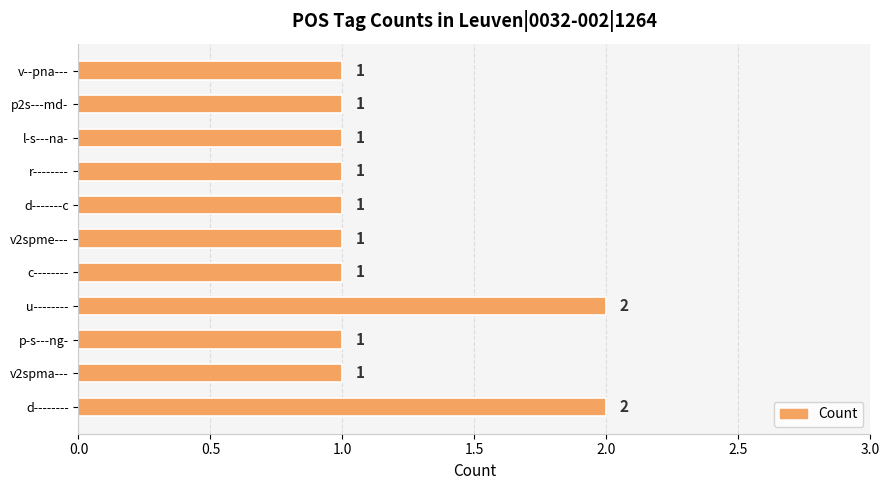

Are the bars horizontal?

Yes